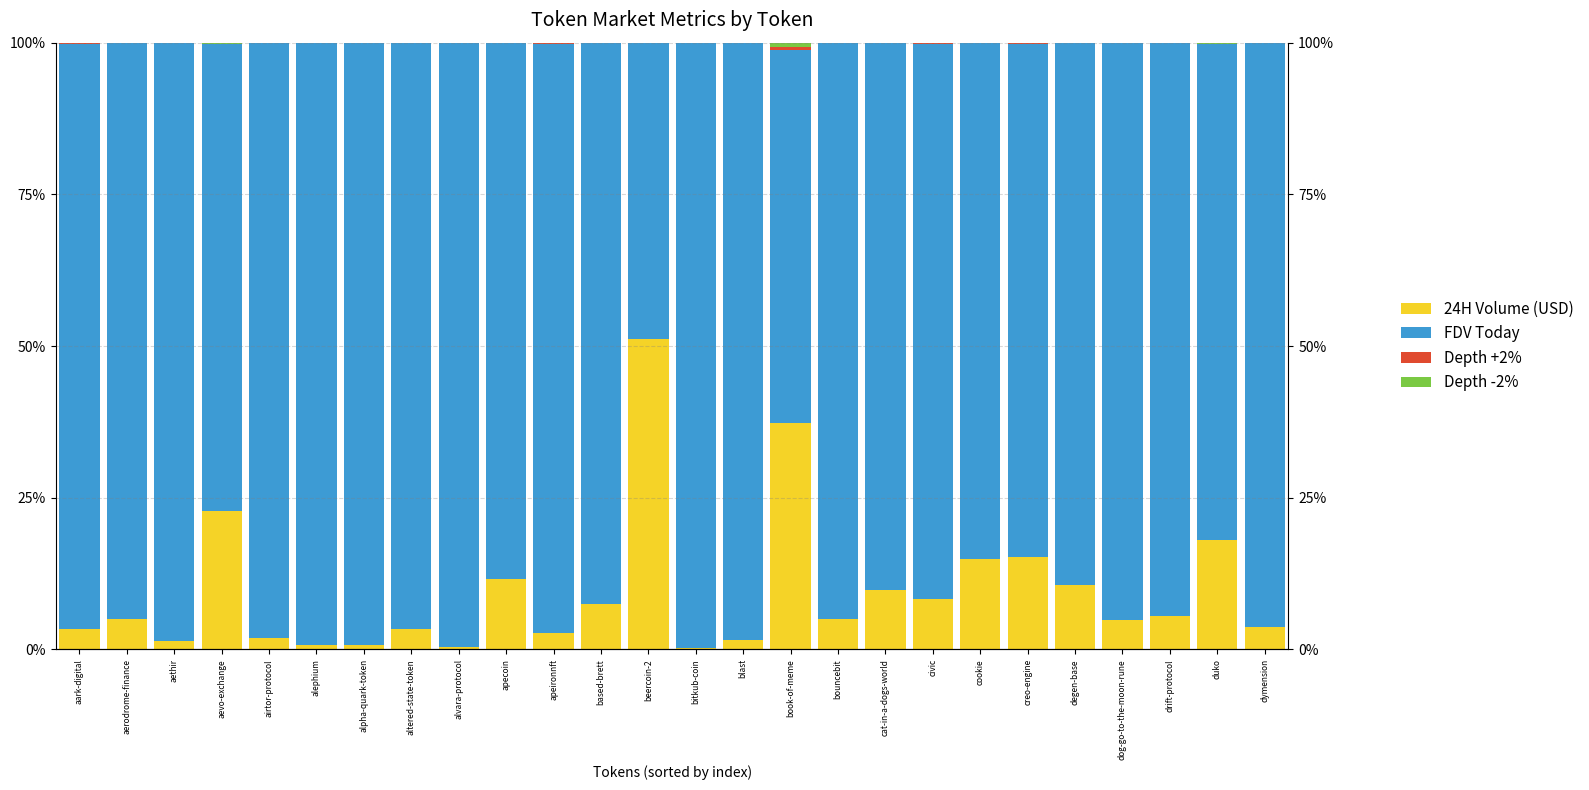

Reading left to right, what are all the values shown in this chart?

24H Volume (USD): aark-digital=3.3	aerodrome-finance=5.1	aethir=1.4	aevo-exchange=22.8	airtor-protocol=1.8	alephium=0.8	alpha-quark-token=0.7	altered-state-token=3.4	alvara-protocol=0.4	apecoin=11.5	apeironnft=2.7	based-brett=7.5	beercoin-2=51.1	bitkub-coin=0.2	blast=1.6	book-of-meme=37.2	bouncebit=5.0	cat-in-a-dogs-world=9.7	civic=8.3	cookie=14.9	creo-engine=15.2	degen-base=10.6	dog-go-to-the-moon-rune=4.8	drift-protocol=5.6	duko=18.0	dymension=3.7
FDV Today: aark-digital=96.4	aerodrome-finance=94.9	aethir=98.5	aevo-exchange=76.9	airtor-protocol=98.2	alephium=99.2	alpha-quark-token=99.3	altered-state-token=96.6	alvara-protocol=99.6	apecoin=88.4	apeironnft=97.2	based-brett=92.5	beercoin-2=48.8	bitkub-coin=99.8	blast=98.4	book-of-meme=61.6	bouncebit=95.0	cat-in-a-dogs-world=90.2	civic=91.6	cookie=85.1	creo-engine=84.6	degen-base=89.3	dog-go-to-the-moon-rune=95.2	drift-protocol=94.4	duko=81.8	dymension=96.3
Depth +2%: aark-digital=0.2	aerodrome-finance=0.0	aethir=0.0	aevo-exchange=0.1	airtor-protocol=0.0	alephium=0.0	alpha-quark-token=0.0	altered-state-token=0.0	alvara-protocol=0.0	apecoin=0.0	apeironnft=0.1	based-brett=0.0	beercoin-2=0.0	bitkub-coin=0.0	blast=0.0	book-of-meme=0.5	bouncebit=0.0	cat-in-a-dogs-world=0.0	civic=0.1	cookie=0.0	creo-engine=0.1	degen-base=0.0	dog-go-to-the-moon-rune=0.0	drift-protocol=0.0	duko=0.1	dymension=0.0
Depth -2%: aark-digital=0.1	aerodrome-finance=0.0	aethir=0.0	aevo-exchange=0.2	airtor-protocol=0.0	alephium=0.0	alpha-quark-token=0.0	altered-state-token=0.0	alvara-protocol=0.0	apecoin=0.0	apeironnft=0.1	based-brett=0.0	beercoin-2=0.0	bitkub-coin=0.0	blast=0.0	book-of-meme=0.7	bouncebit=0.0	cat-in-a-dogs-world=0.1	civic=0.1	cookie=0.0	creo-engine=0.1	degen-base=0.1	dog-go-to-the-moon-rune=0.0	drift-protocol=0.1	duko=0.1	dymension=0.0